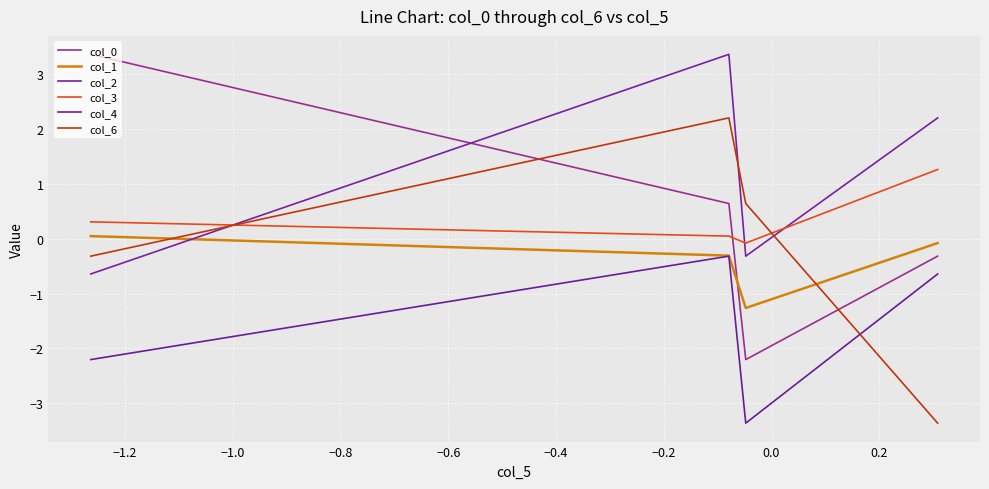

What is the difference between the second highest and minimum values in the col_4 series?

2.7